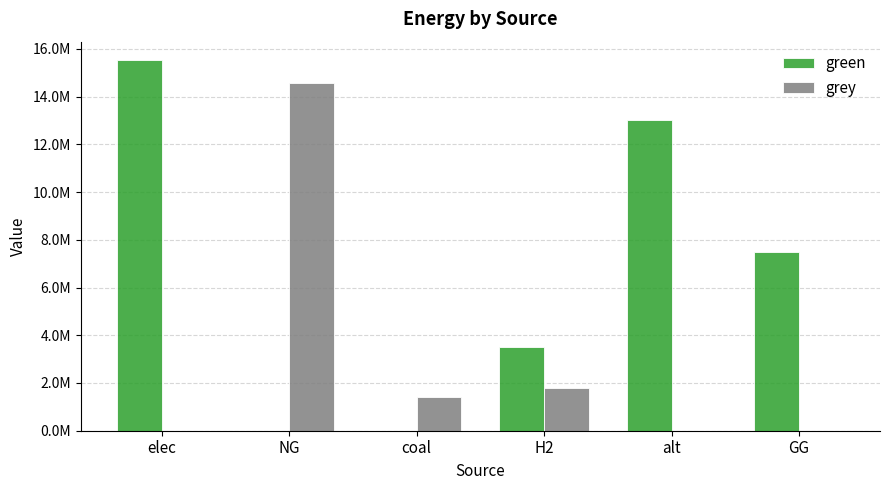

Read the green value at alt.

13041579.4